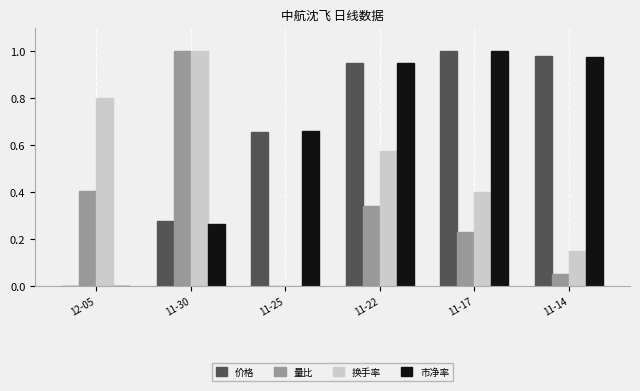

Between 11-25 and 11-14, which series saw the biggest shift?

价格